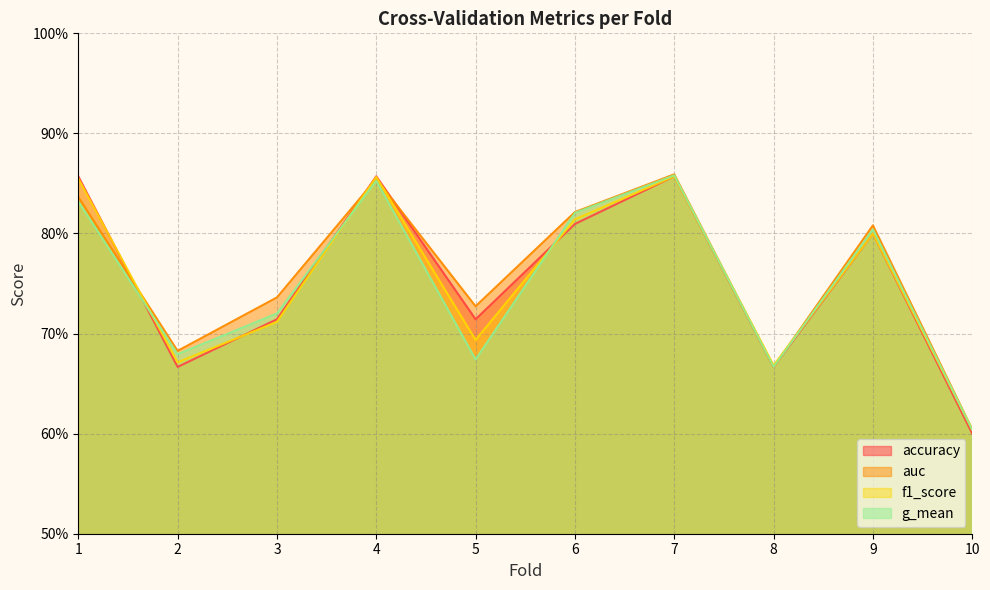

What is the sum of all auc values?

7.6